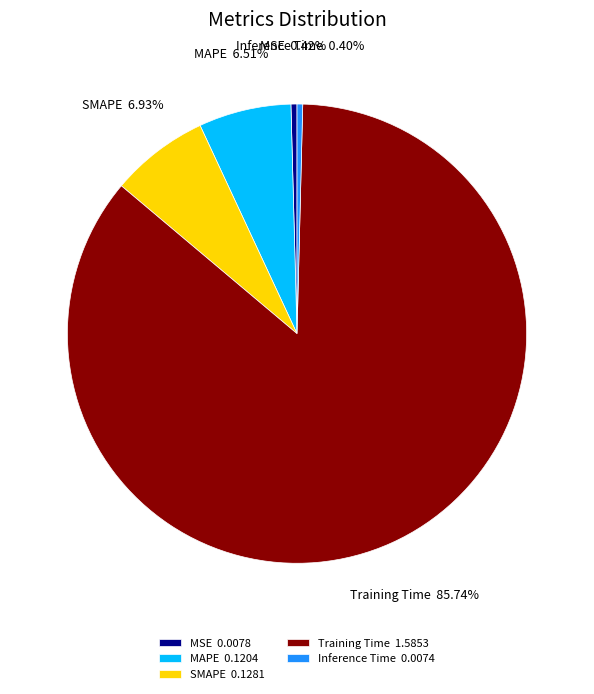

Do Inference Time and MSE together represent more than half of the pie?

No